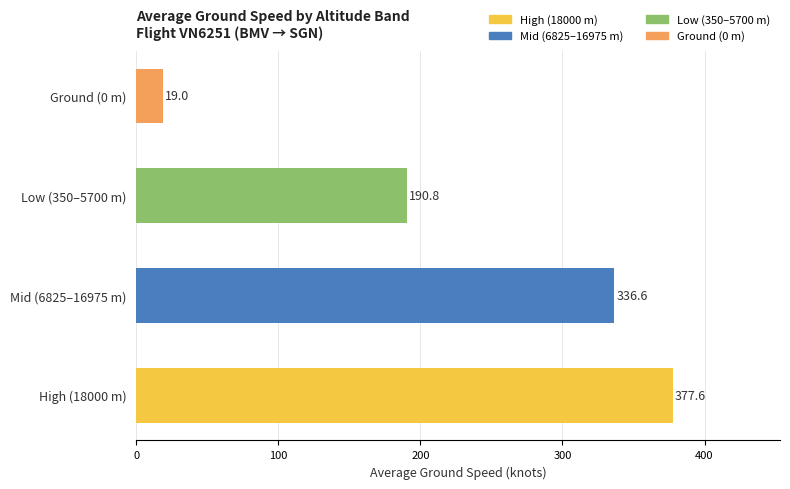

Reading top to bottom, list all the values displayed in this chart.

19.0	190.8	336.6	377.6